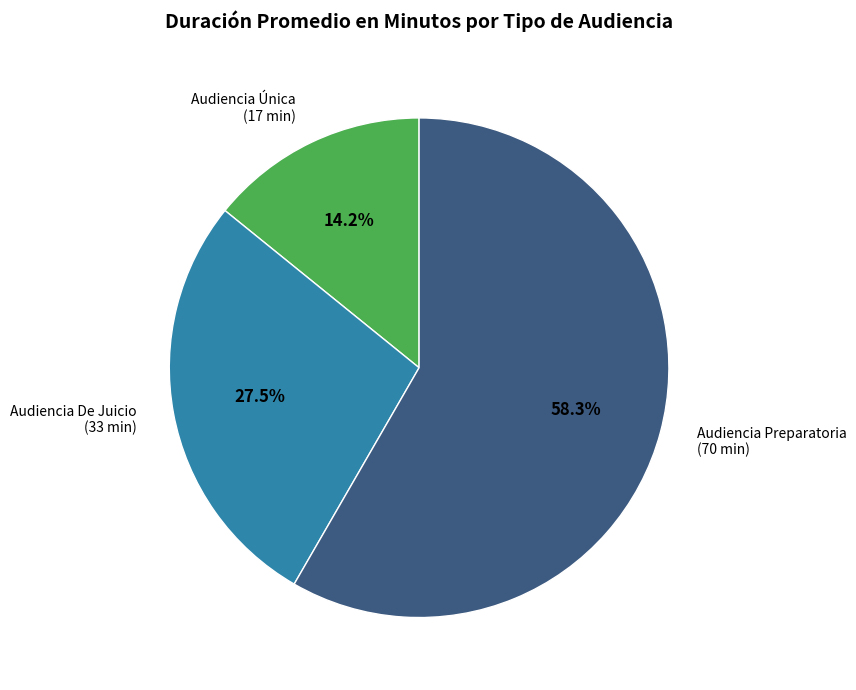

Approximately how many times larger is the value at Audiencia Preparatoria compared to Audiencia De Juicio?

2.1